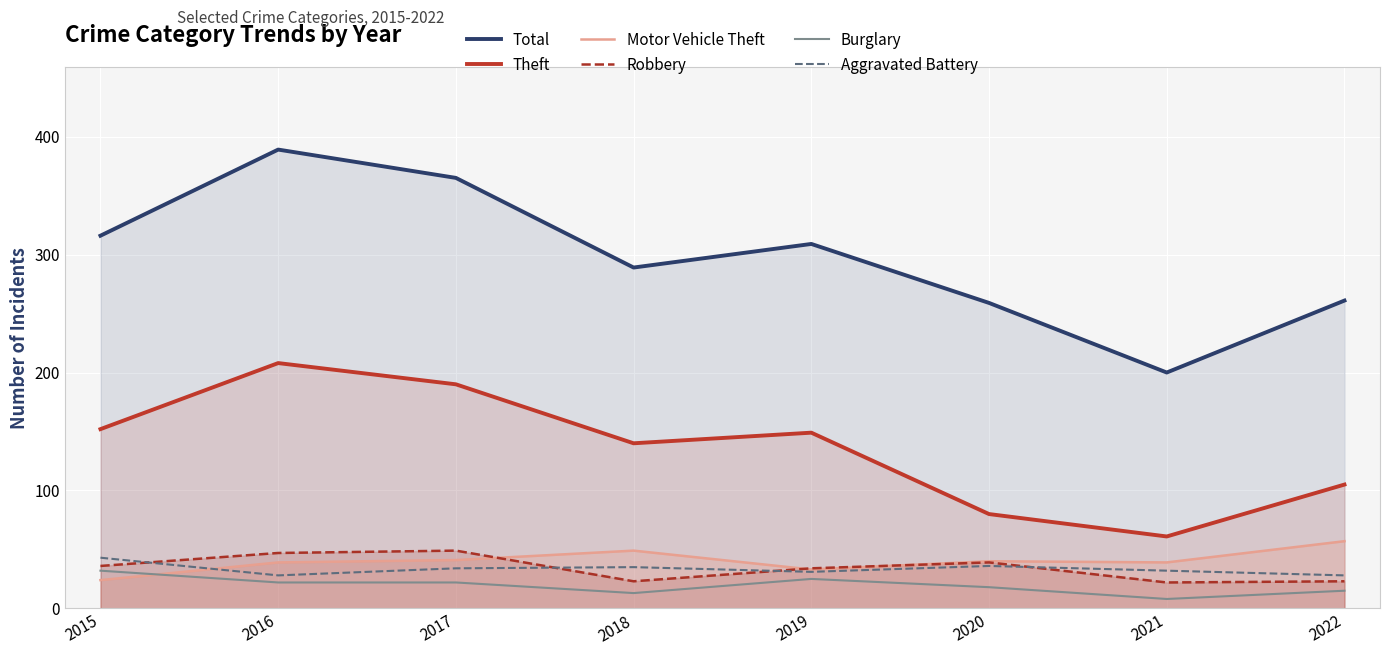

At which label is Aggravated Battery closest to 35?

2018